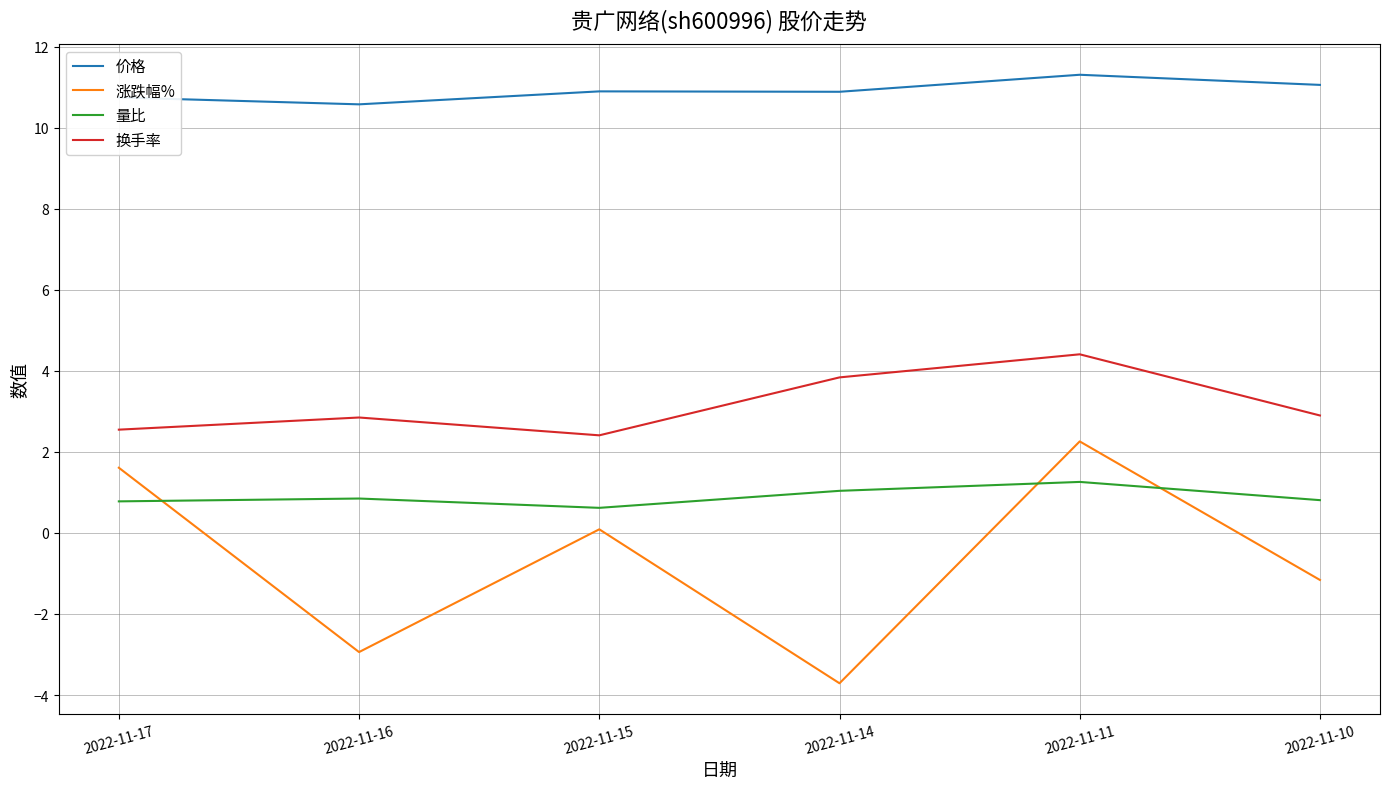

What is the difference between the maximum and minimum values in the 涨跌幅% series?

6.0